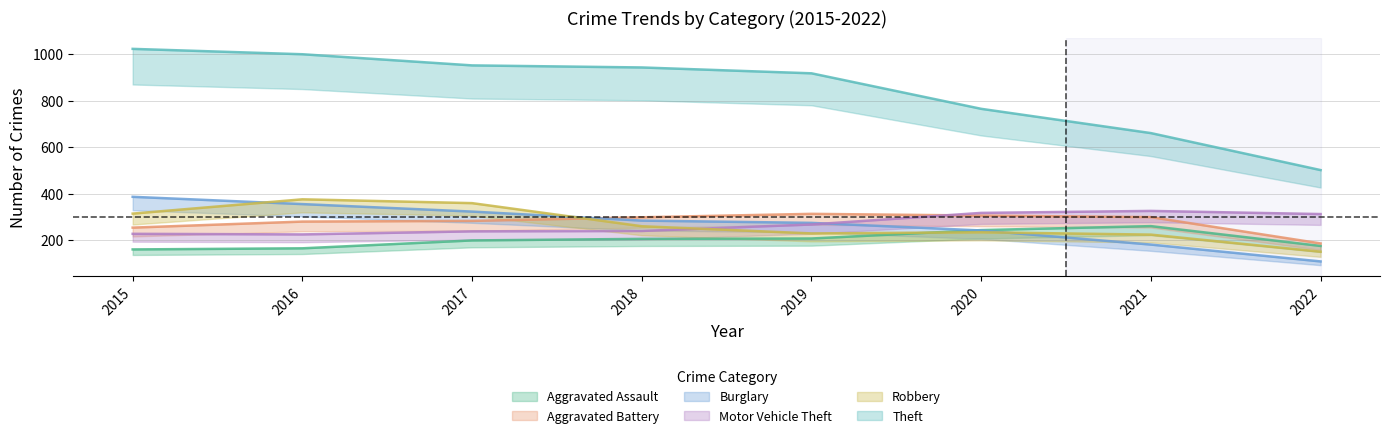

True or false: Motor Vehicle Theft and Theft intersect in this chart.

False